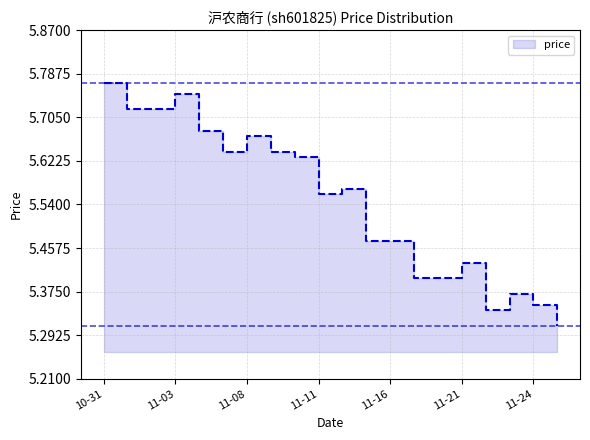

What value does the data have at 2022-11-23?

5.4